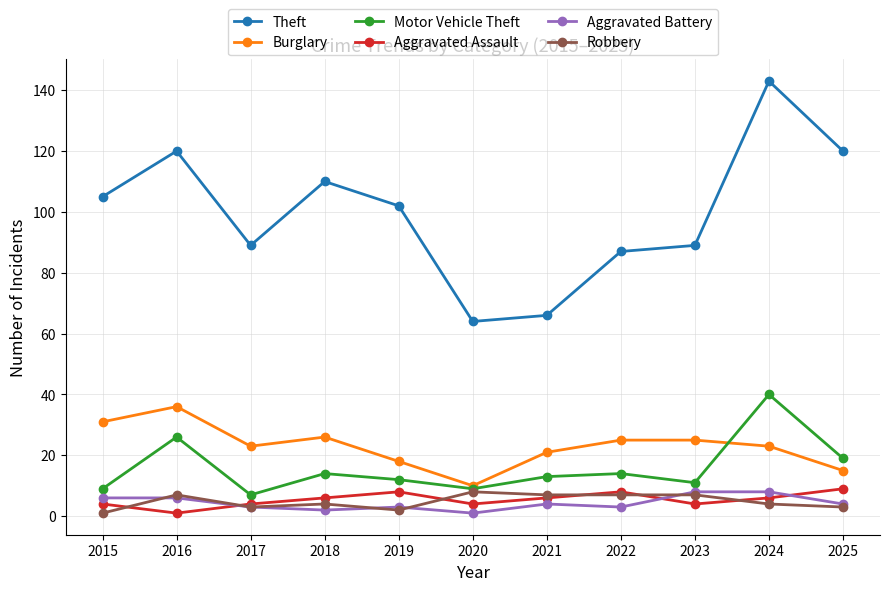

Reading left to right, what are all the values shown in this chart?

Theft: 2015=105	2016=120	2017=89	2018=110	2019=102	2020=64	2021=66	2022=87	2023=89	2024=143	2025=120
Burglary: 2015=31	2016=36	2017=23	2018=26	2019=18	2020=10	2021=21	2022=25	2023=25	2024=23	2025=15
Motor Vehicle Theft: 2015=9	2016=26	2017=7	2018=14	2019=12	2020=9	2021=13	2022=14	2023=11	2024=40	2025=19
Aggravated Assault: 2015=4	2016=1	2017=4	2018=6	2019=8	2020=4	2021=6	2022=8	2023=4	2024=6	2025=9
Aggravated Battery: 2015=6	2016=6	2017=3	2018=2	2019=3	2020=1	2021=4	2022=3	2023=8	2024=8	2025=4
Robbery: 2015=1	2016=7	2017=3	2018=4	2019=2	2020=8	2021=7	2022=7	2023=7	2024=4	2025=3